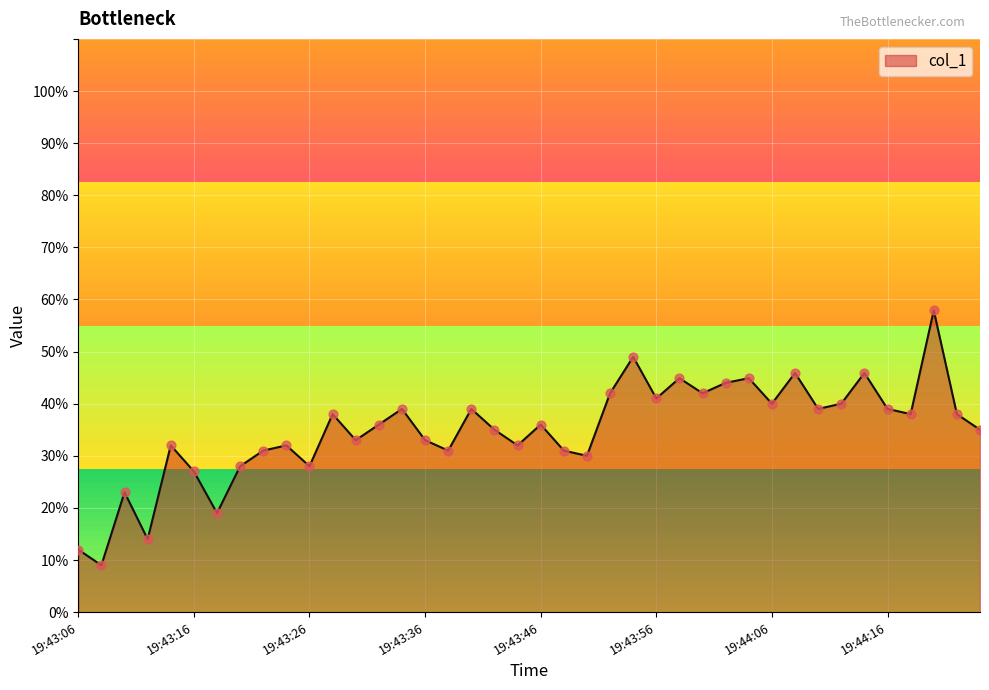

What is the difference between the maximum and minimum values?

48.9